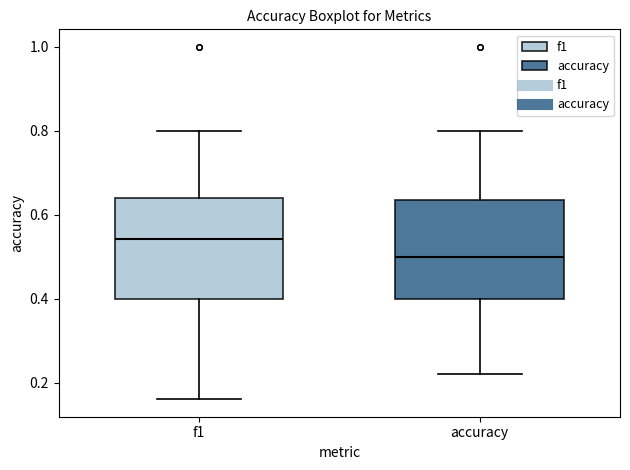

Reading left to right, transcribe this box plot: for each box, give where its median line is, the range the box spans, and where its two whiskers end, as read against the y-axis. The values are not printed on the chart, so give them approximately, as read against the axis.

f1: median 0.54, box 0.40 to 0.64, whiskers 0.16 to 0.80
accuracy: median 0.50, box 0.40 to 0.64, whiskers 0.22 to 0.80